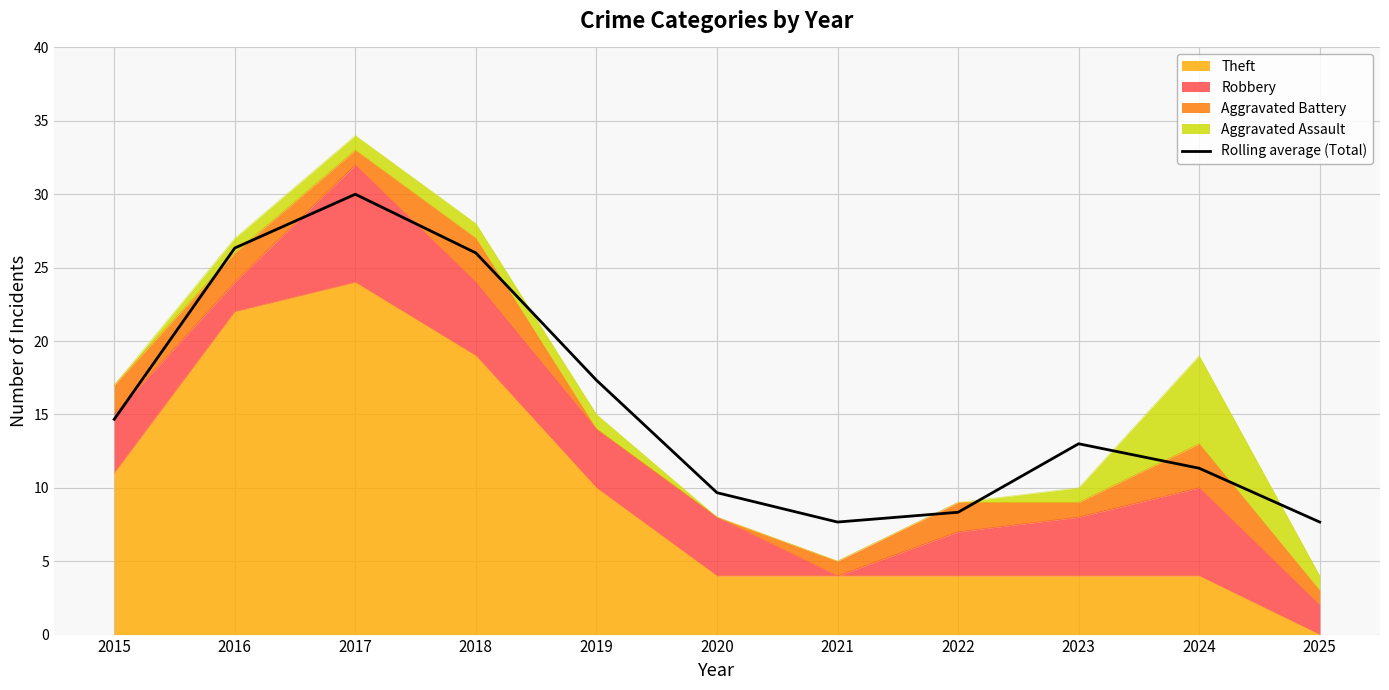

What is the difference between the values at 2019 and 2022?

9.0